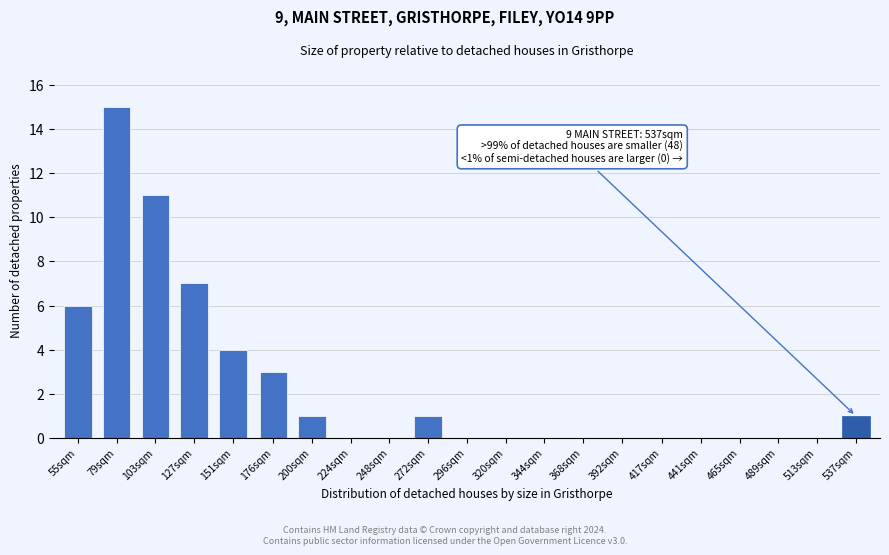

Reading left to right, extract all data points from this chart.

55sqm=6	79sqm=15	103sqm=11	127sqm=7	151sqm=4	176sqm=3	200sqm=1	224sqm=0	248sqm=0	272sqm=1	296sqm=0	320sqm=0	344sqm=0	368sqm=0	392sqm=0	417sqm=0	441sqm=0	465sqm=0	489sqm=0	513sqm=0	537sqm=1